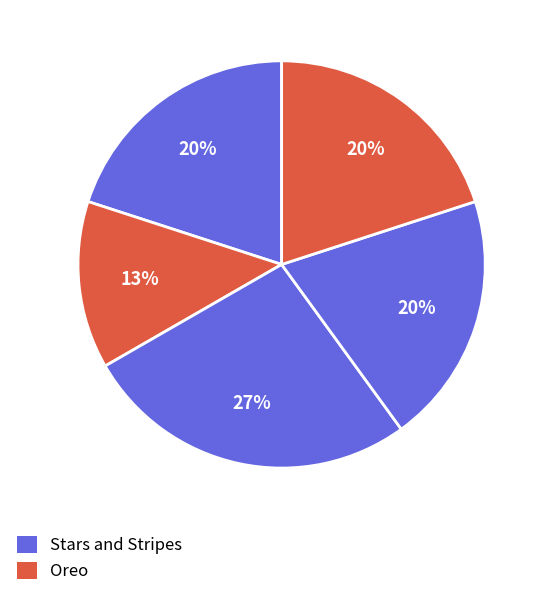

Count the number of slices in the pie.

5